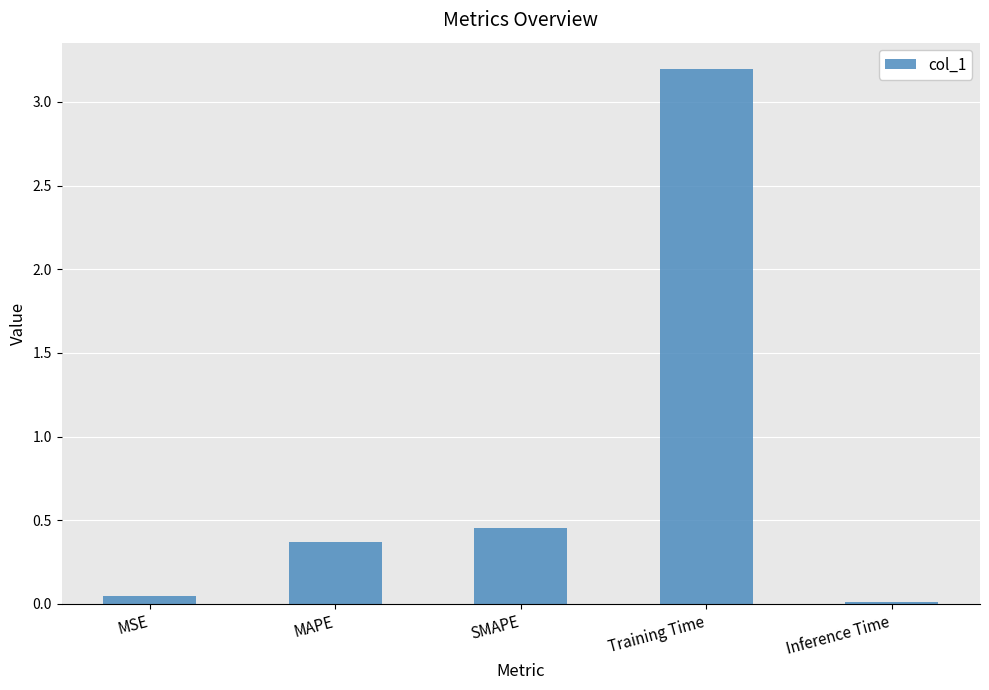

Is it true that the value at Inference Time is 0.0?

True